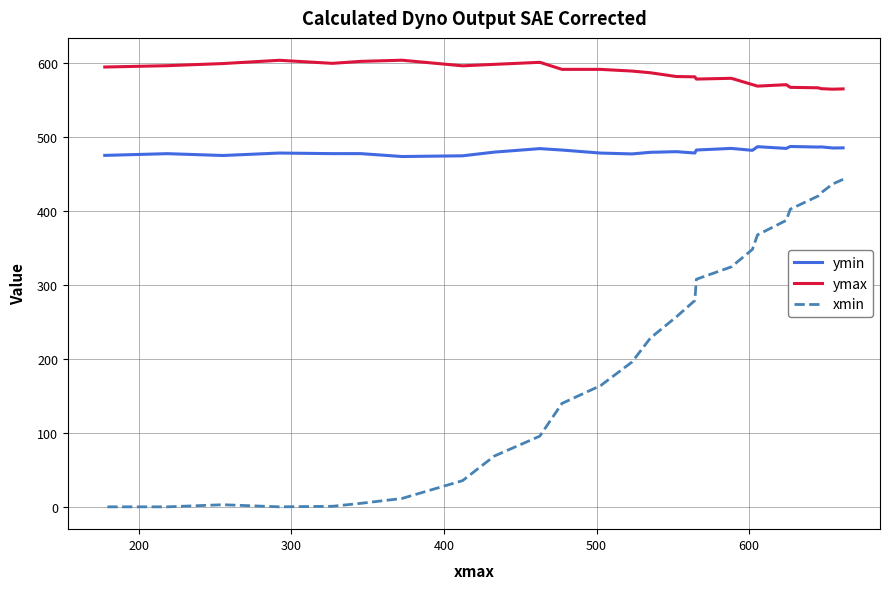

Which series has the largest total across all categories?

ymax